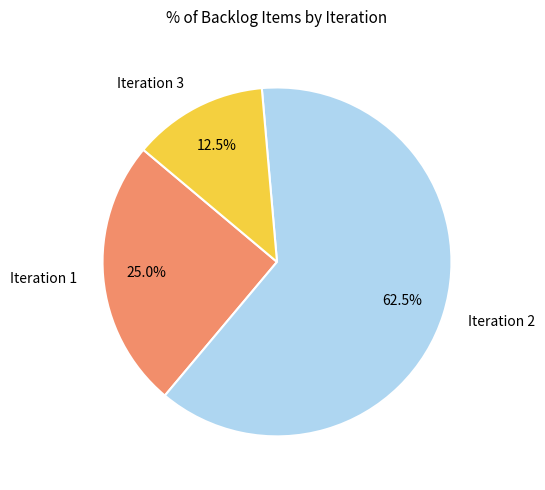

Which category accounts for the majority?

Iteration 2